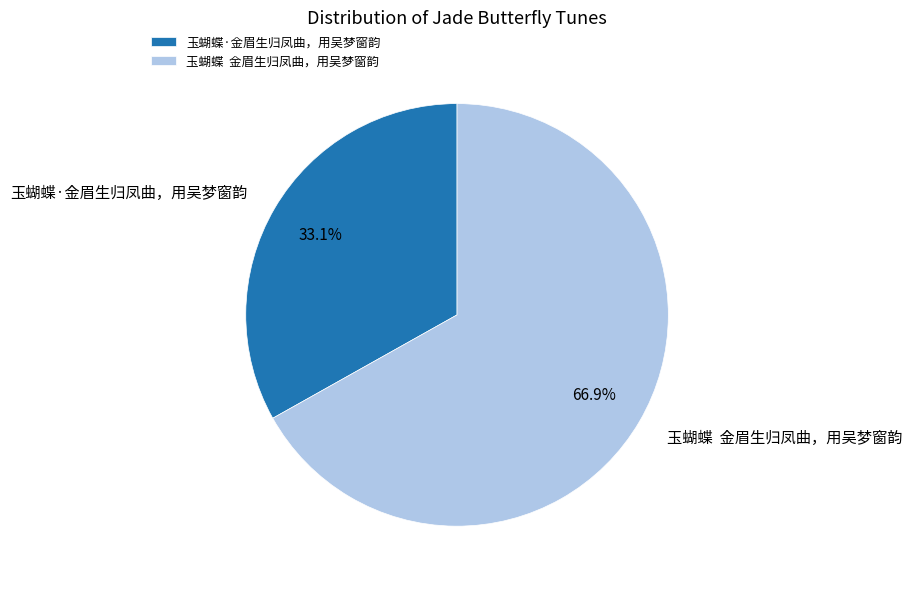

Count the number of slices in the pie.

2